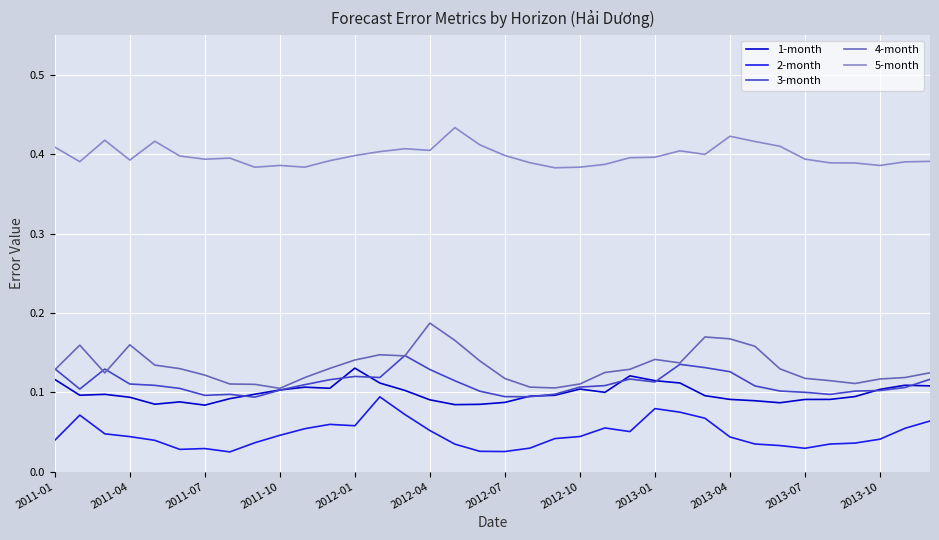

True or false: 2-month and 4-month cross at least once.

False